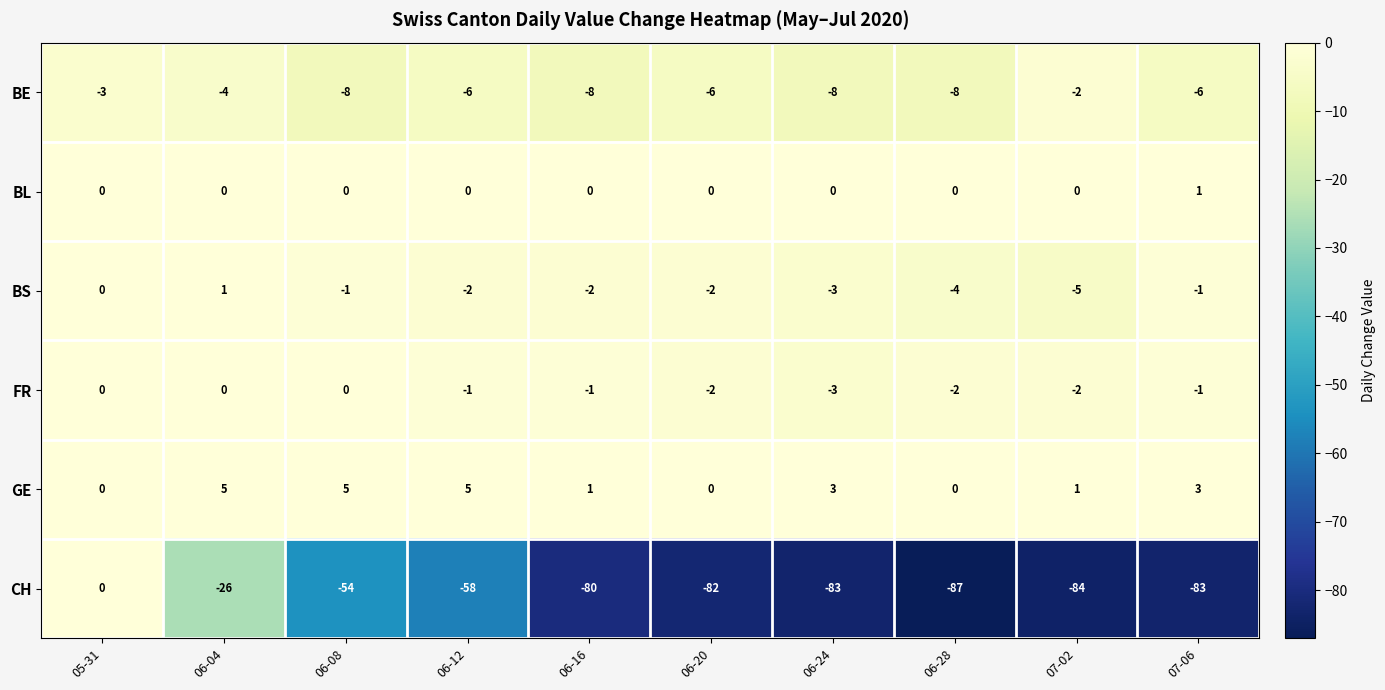

The value of BS at 06-08 is -1. True or false?

True